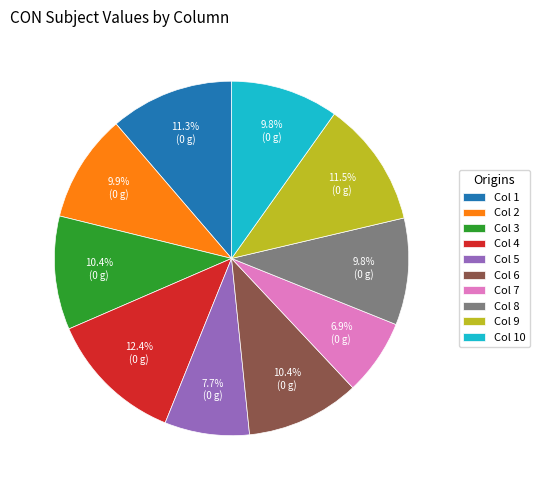

What is the ratio of the value at Col 2 to the value at Col 9?

0.9